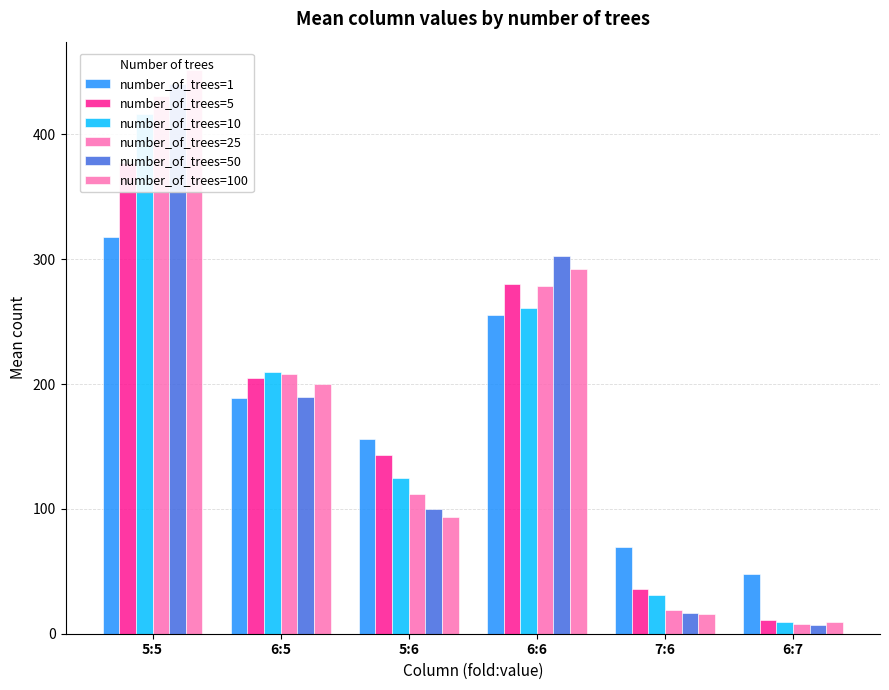

What is the value of the number_of_trees=100 bar at the 4th from the left?

292.0